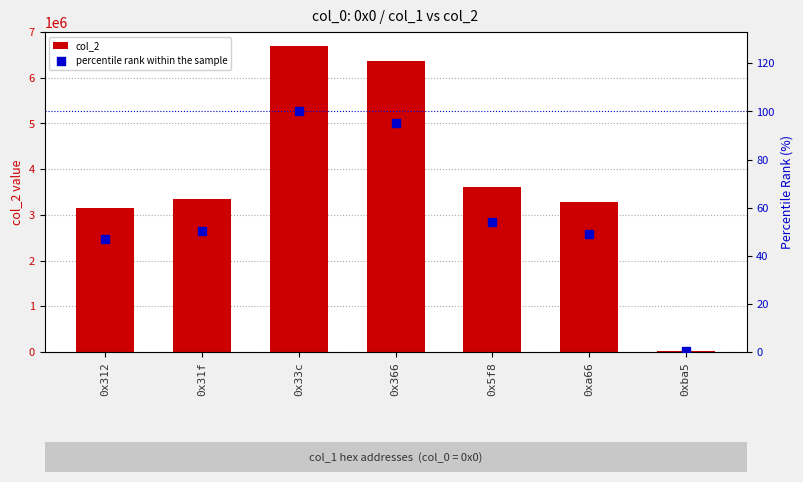

Which series contains the lowest Y value?

percentile rank within the sample